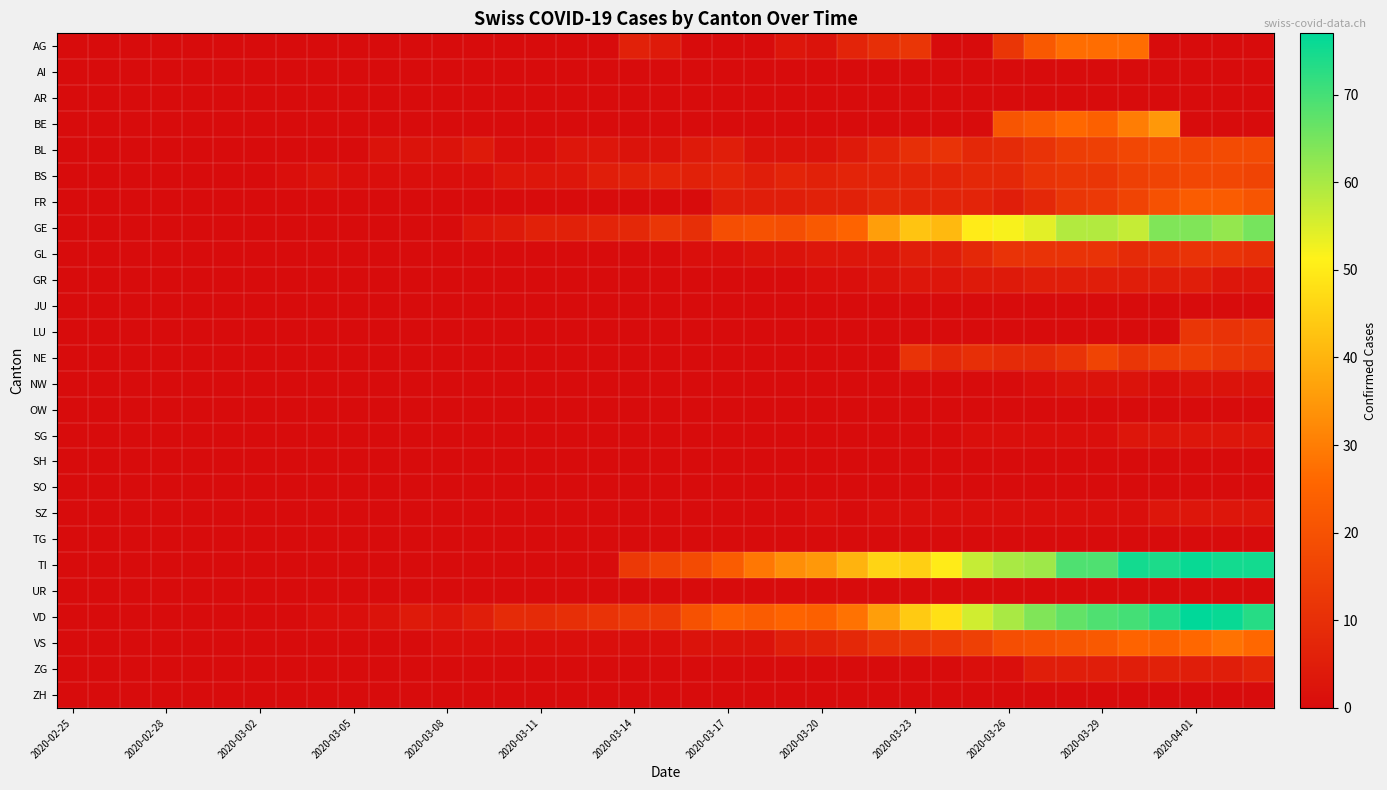

How many distinct data groups are displayed?

26